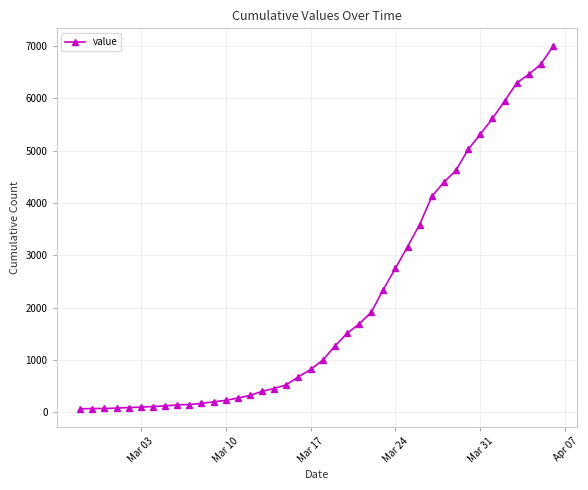

What is the difference between the maximum and minimum values?

6930